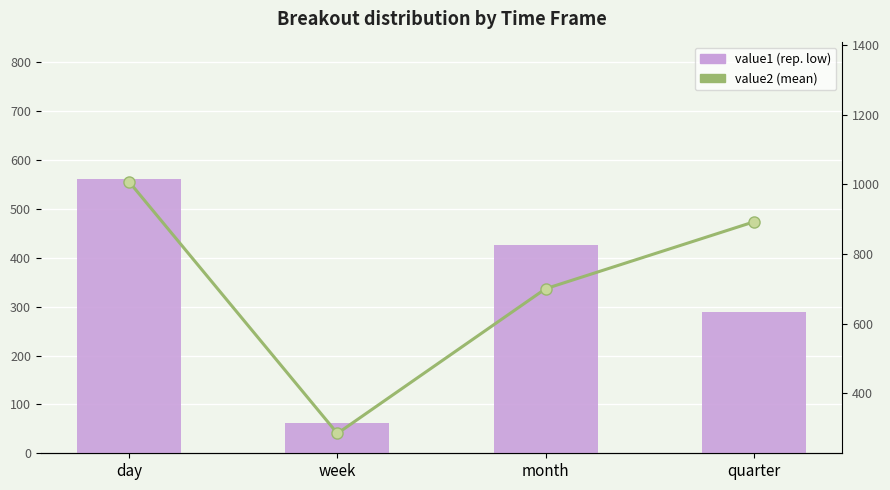

At which label does value2 (mean) first exceed 892?

day